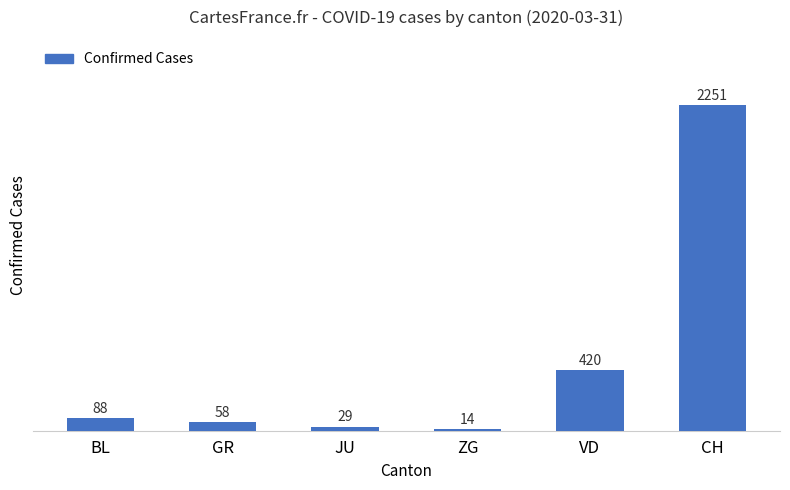

How many data points are less than 88?

3